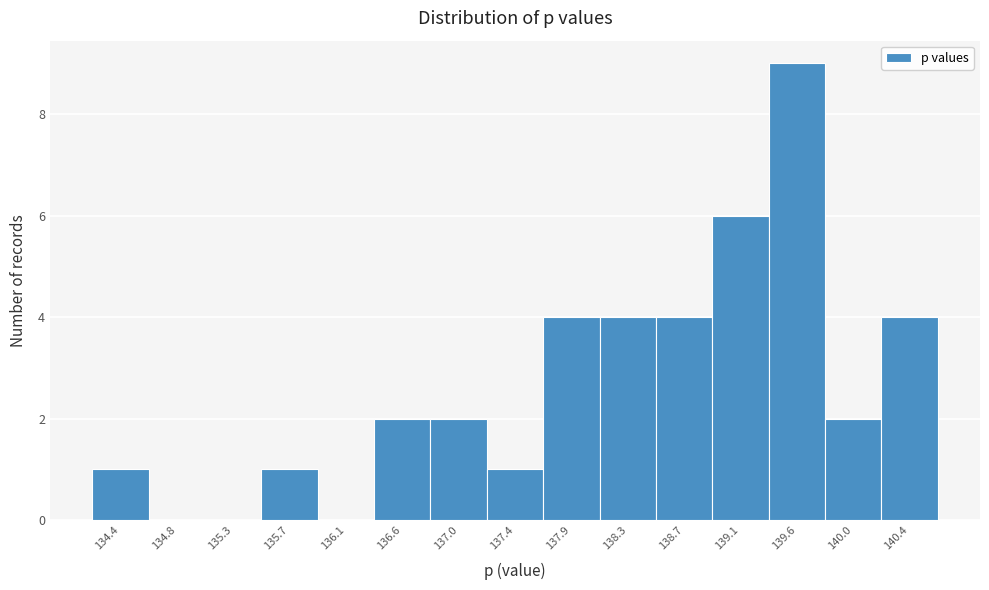

Reading left to right, what are all the values shown in this chart?

134.4=1	134.8=0	135.3=0	135.7=1	136.1=0	136.6=2	137.0=2	137.4=1	137.9=4	138.3=4	138.7=4	139.1=6	139.6=9	140.0=2	140.4=4